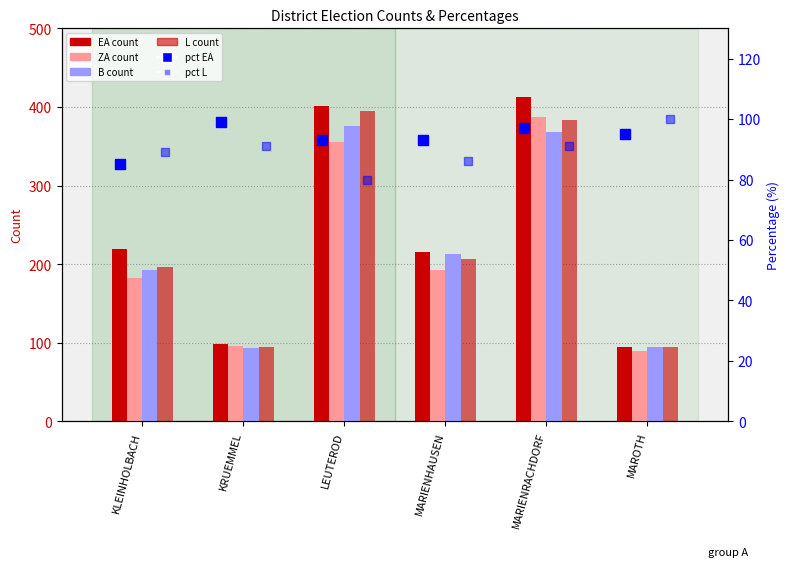

Which series reaches the maximum Y coordinate?

EA count